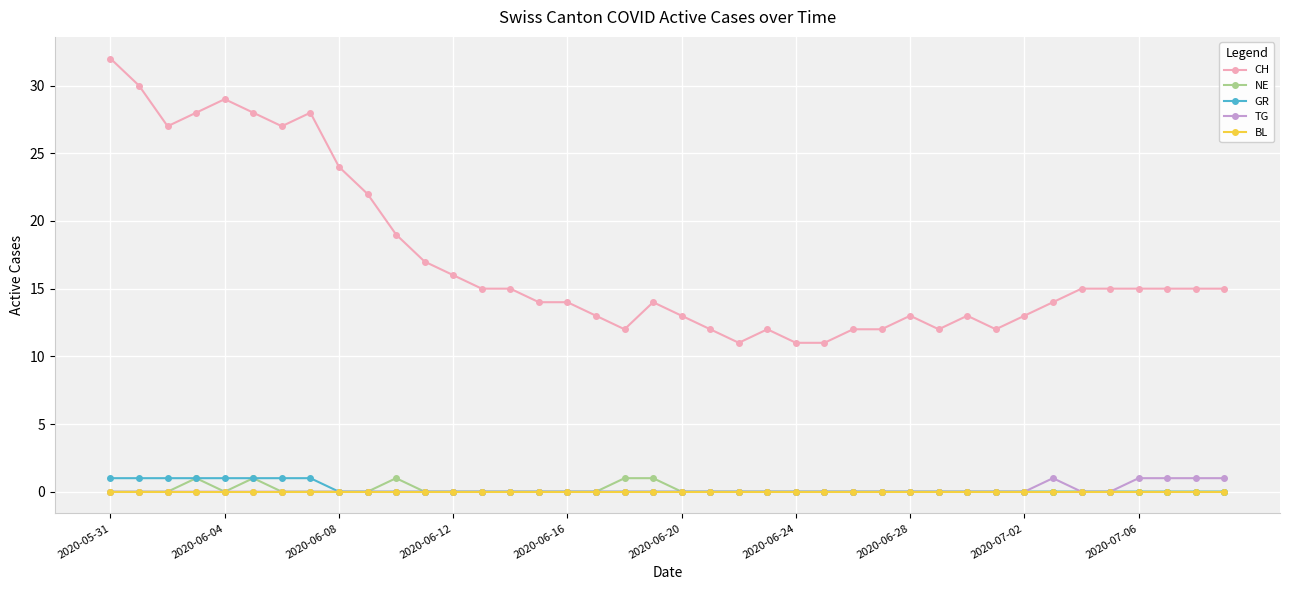

Which series has the largest total across all categories?

CH